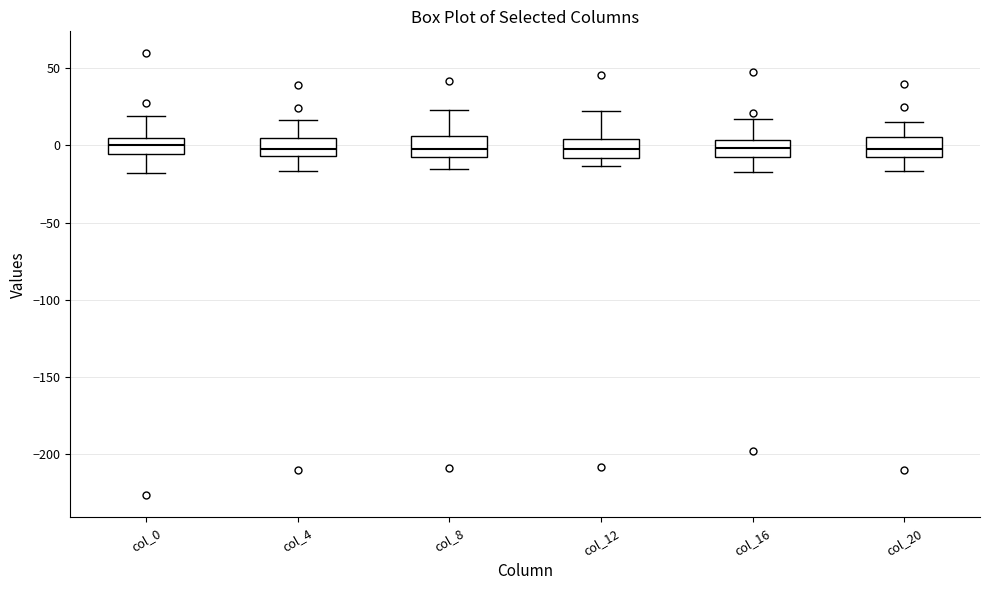

Reading left to right, transcribe this box plot: for each box, give where its median line is, the range the box spans, and where its two whiskers end, as read against the y-axis. The values are not printed on the chart, so give them approximately, as read against the axis.

col_0: median 0, box -5 to 5, whiskers -20 to 20
col_4: median 0, box -5 to 5, whiskers -15 to 15
col_8: median -5 (just above the box's lower edge), box -5 to 5, whiskers -15 to 25
col_12: median 0, box -10 to 5, whiskers -15 to 20
col_16: median 0, box -5 to 5, whiskers -15 to 15
col_20: median 0, box -5 to 5, whiskers -15 to 15